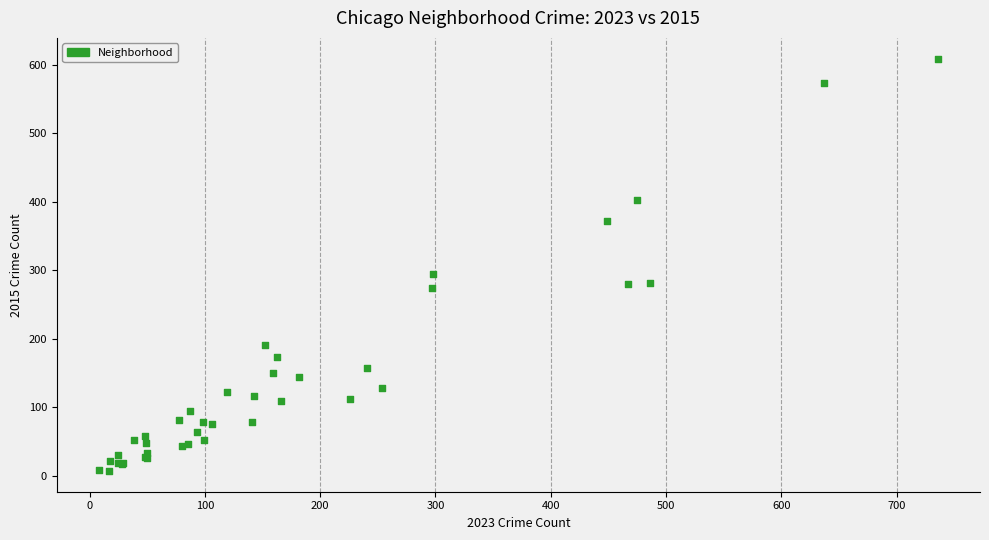

What Y value in the scatter plot is closest to 308?

294